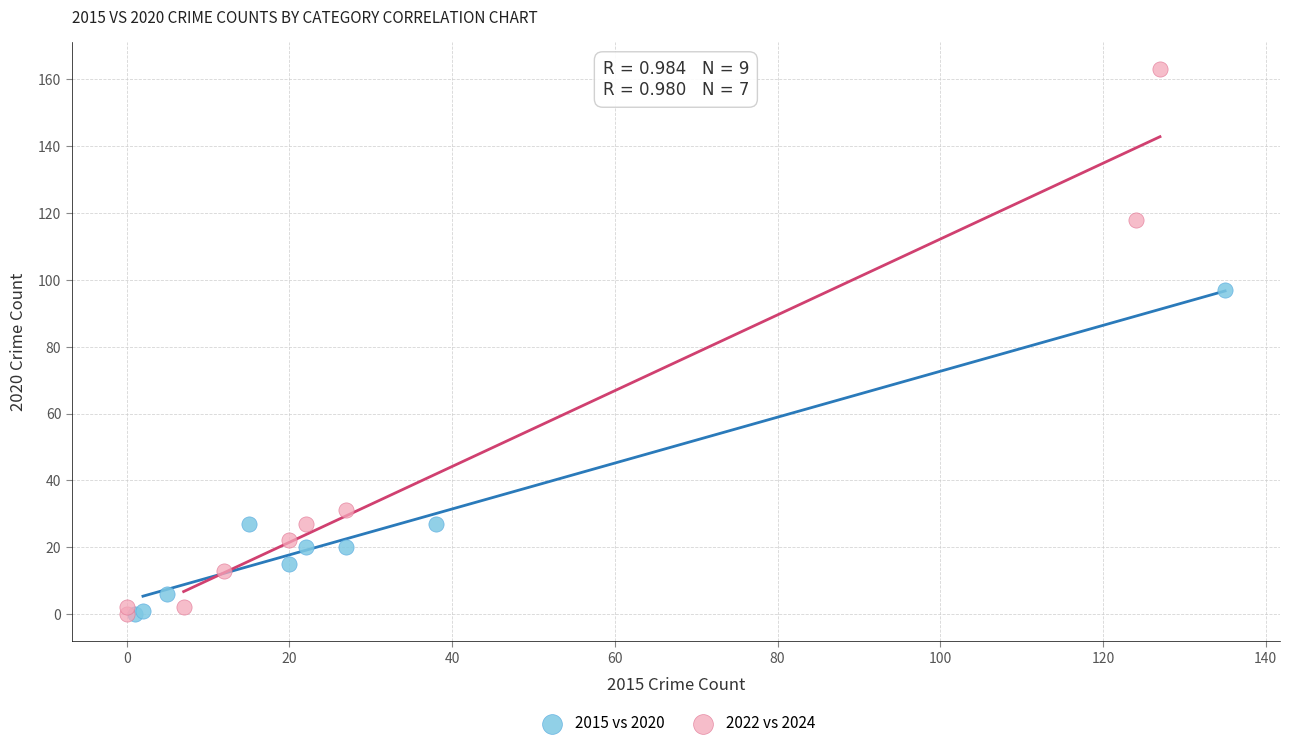

Which series reaches the maximum Y coordinate?

2022 vs 2024